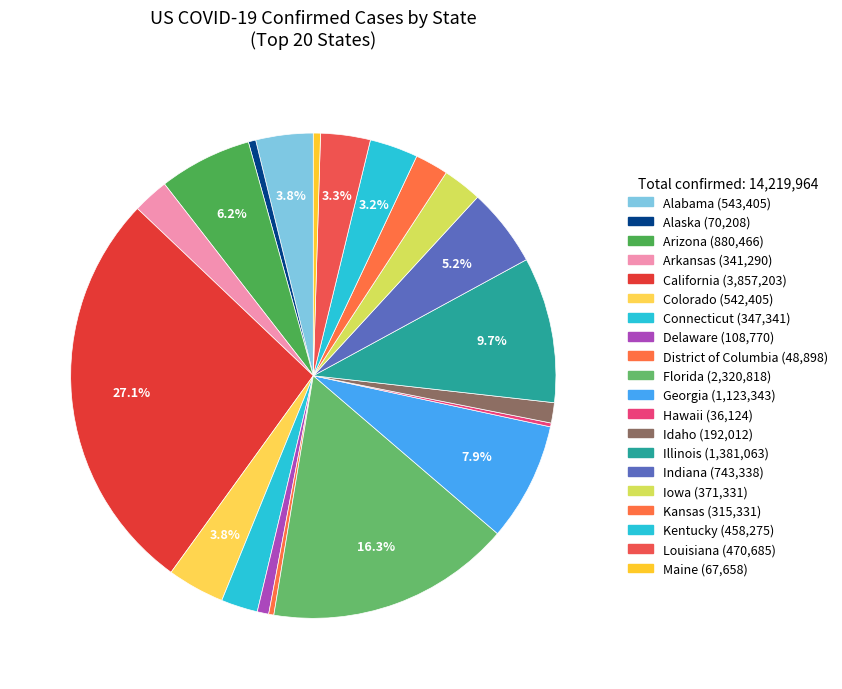

To the nearest percent, what portion does Arkansas represent?

2%